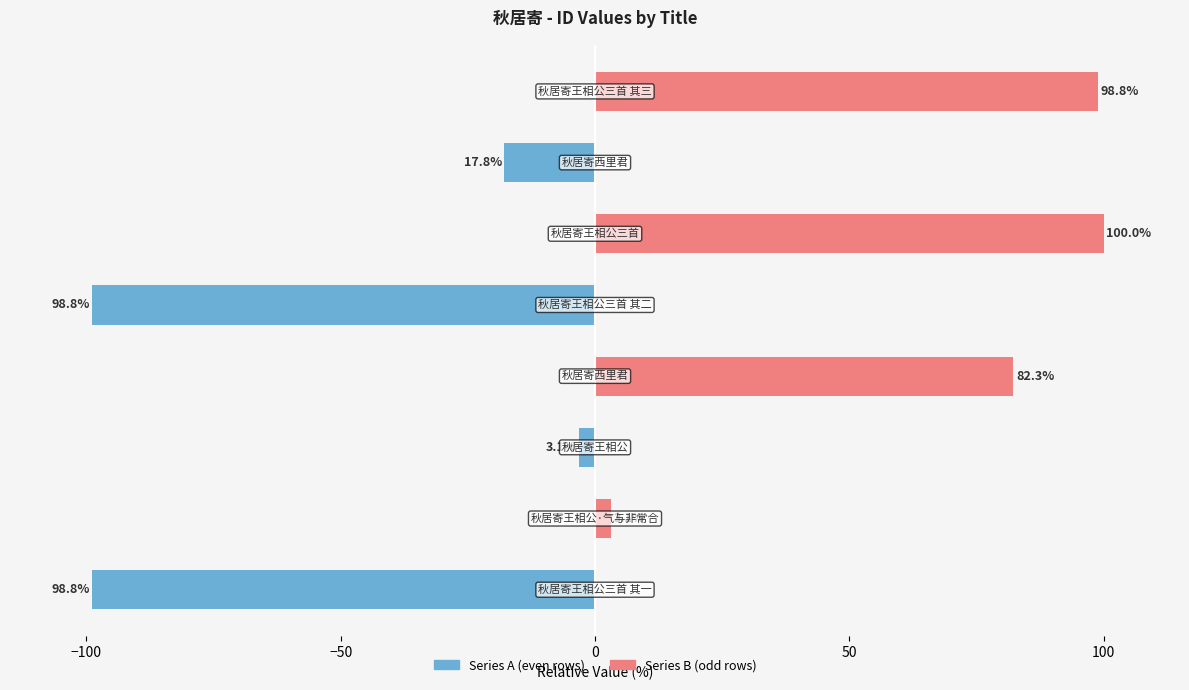

Which series has the largest range (max minus min)?

Series B (odd rows)